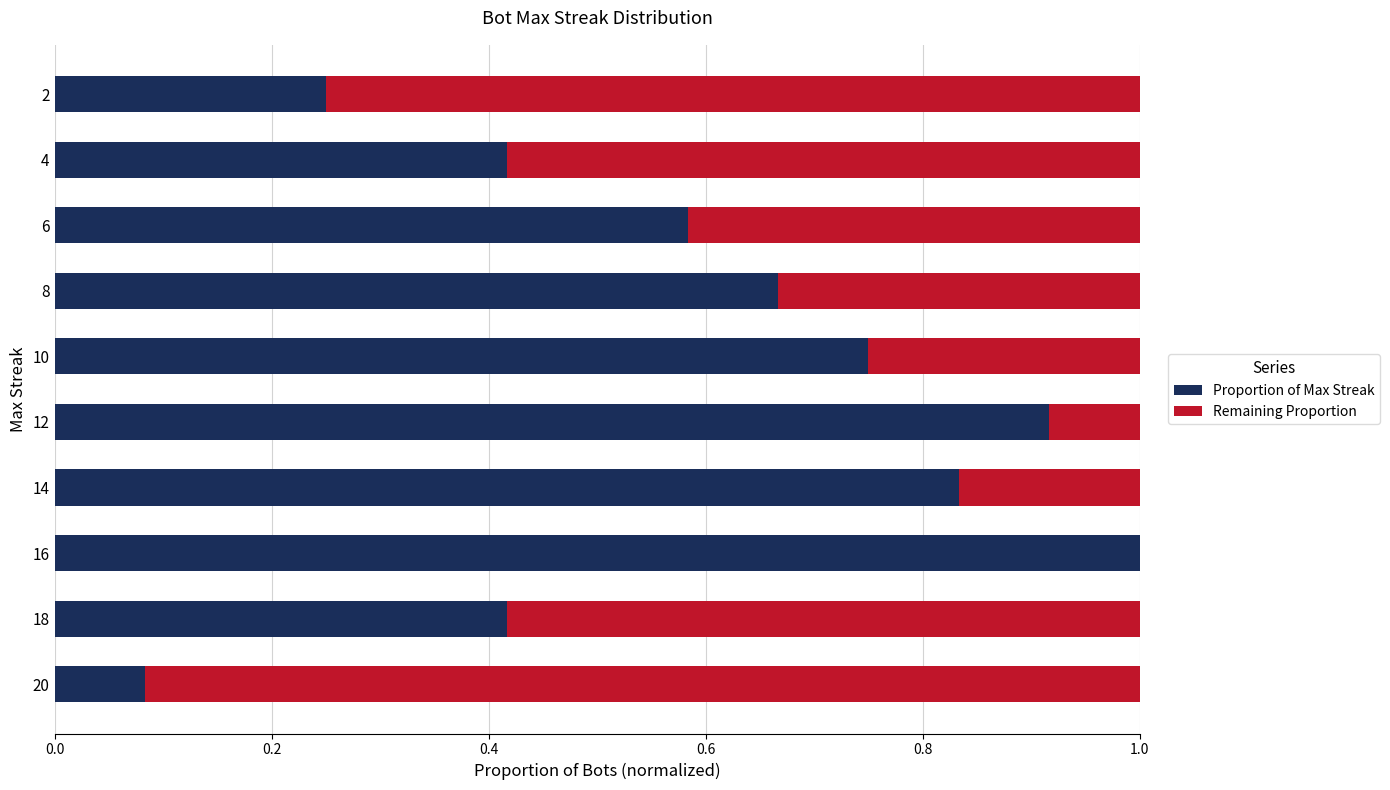

At which label does Proportion of Max Streak reach its peak?

16